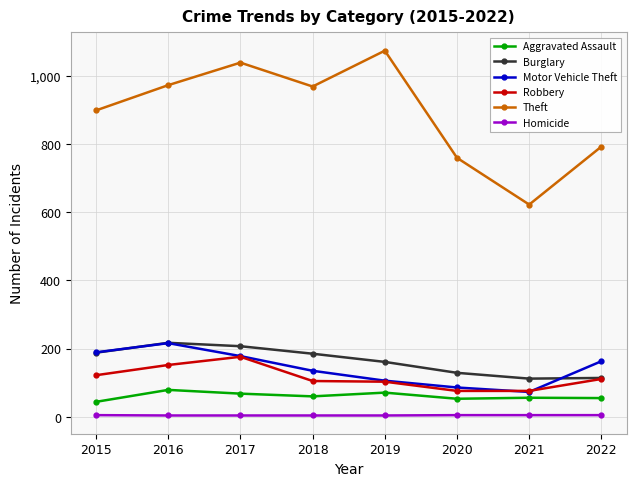

How many categories are shown in the chart?

8